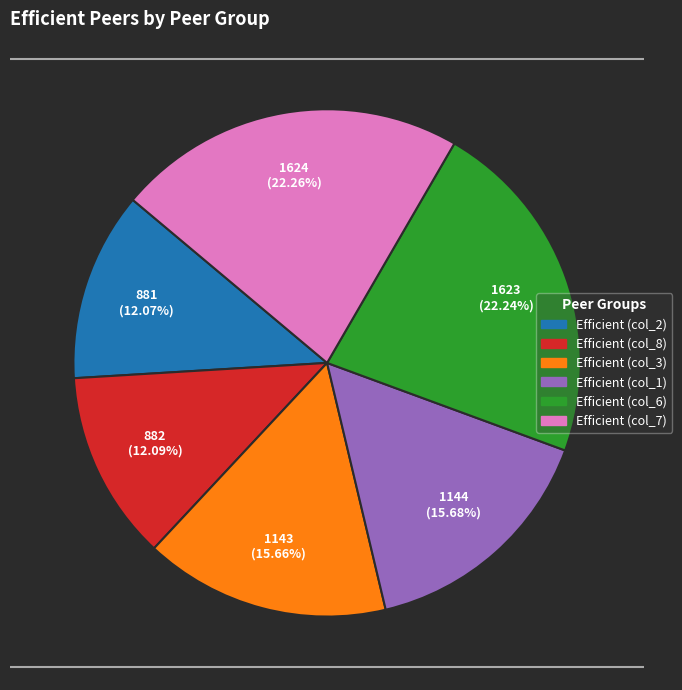

To the nearest percent, what is the combined percentage of Efficient (col_3) and Efficient (col_2)?

28%